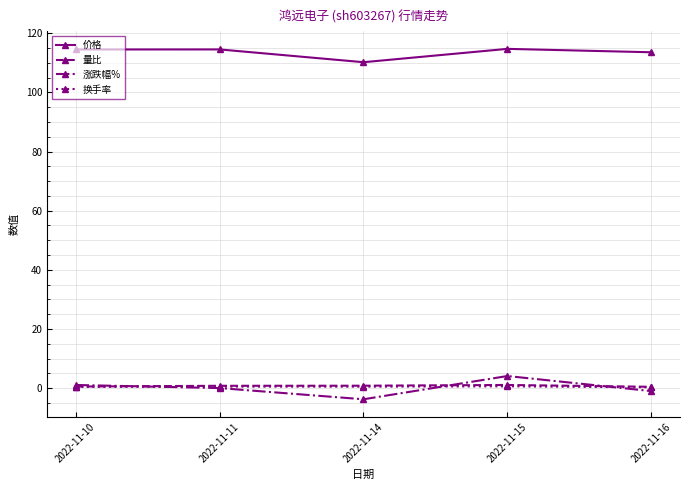

What is the spread (max minus min) of values at 2022-11-10?

114.1